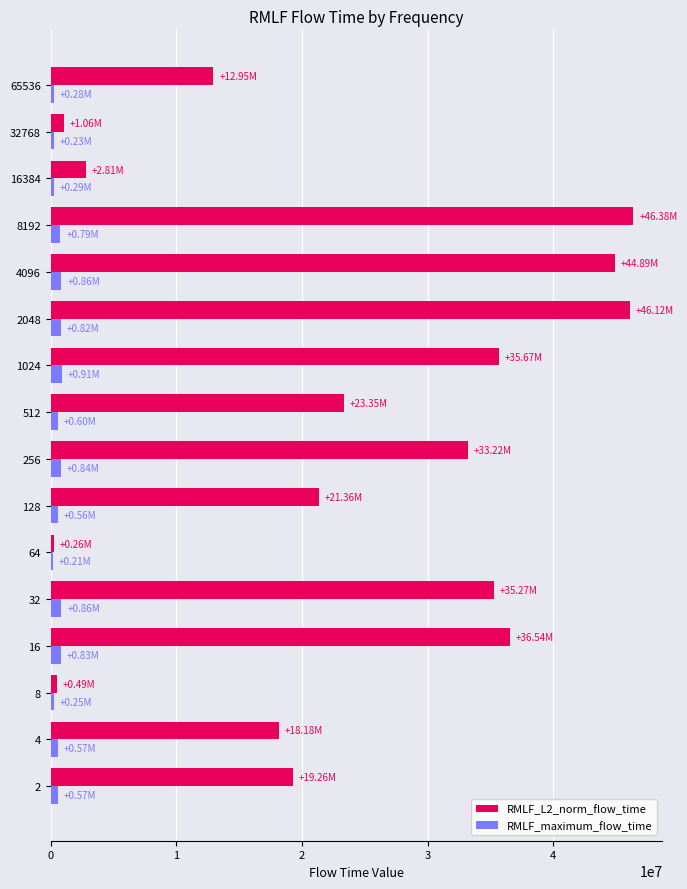

Which series has the largest total across all categories?

RMLF_L2_norm_flow_time